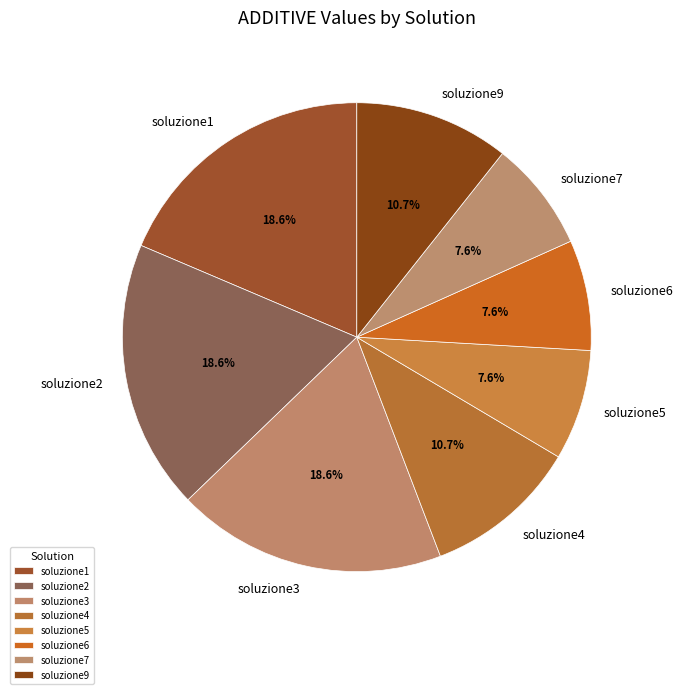

To the nearest percent, what portion does soluzione1 represent?

19%